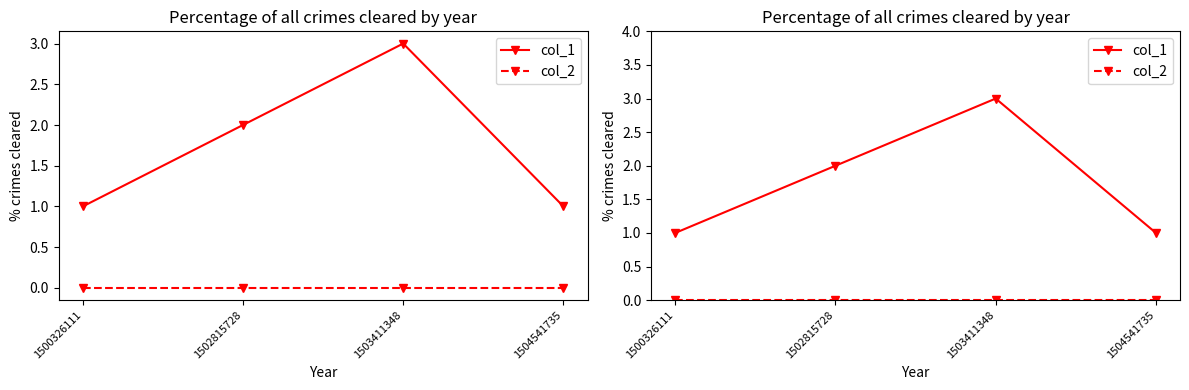

At which label is col_1 closest to 2?

1502815728